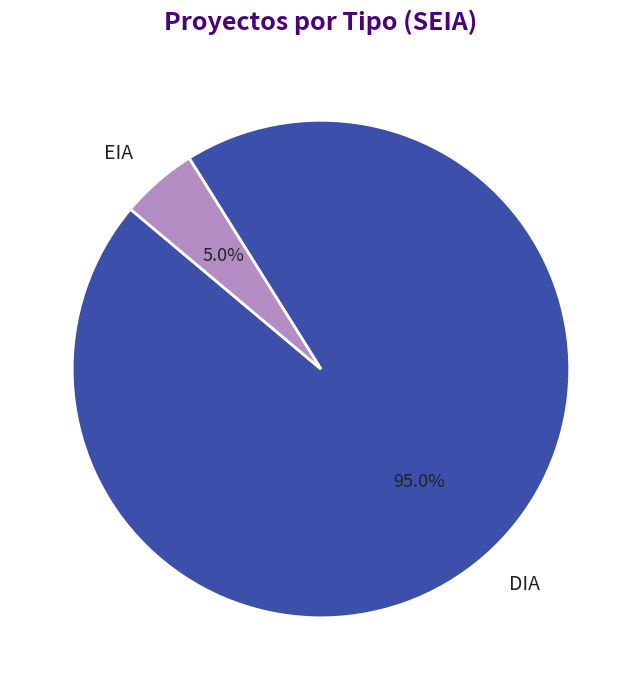

Which category accounts for the majority?

DIA